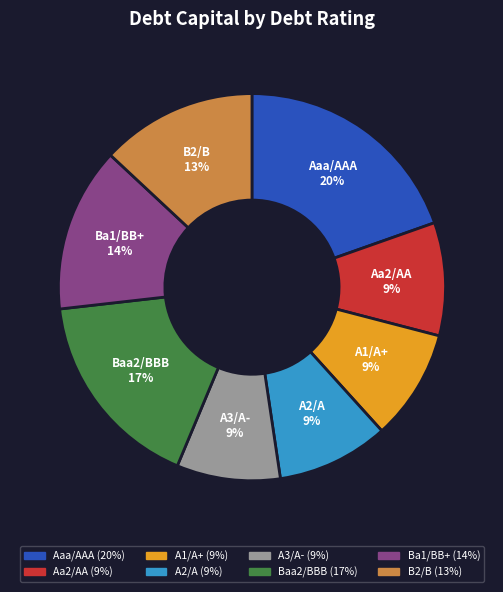

Which has a higher value, A2/A or Baa2/BBB?

Baa2/BBB